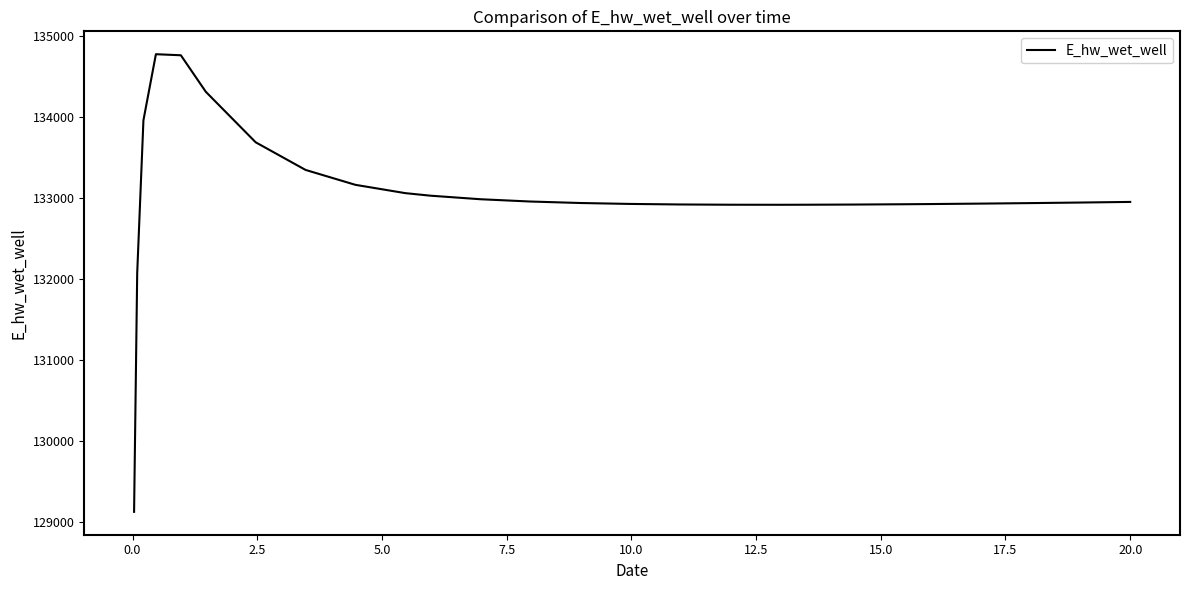

What is the minimum value shown in the chart?

129124.5